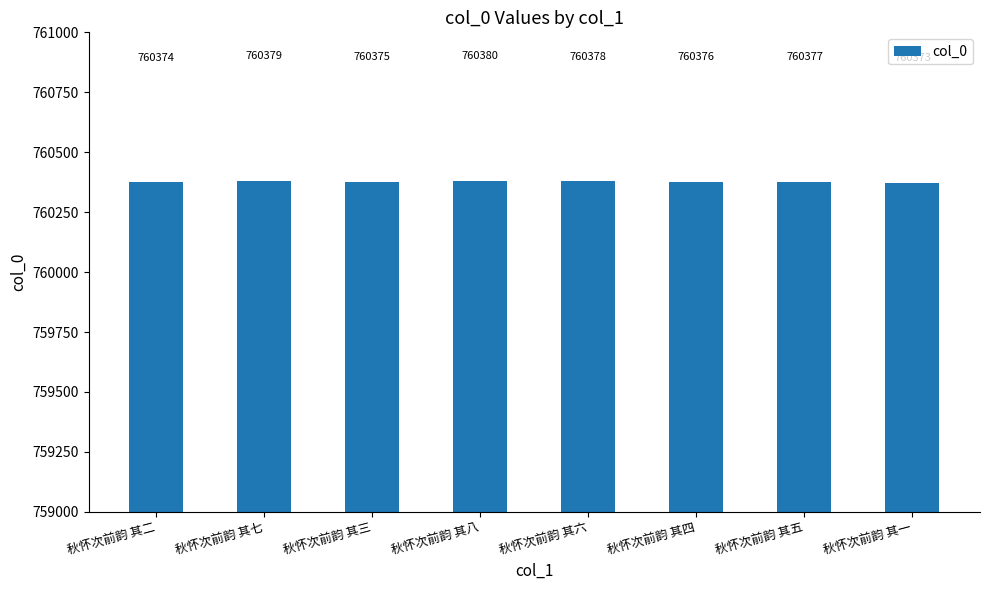

Is it true that the value at 秋怀次前韵 其四 is 156158?

False